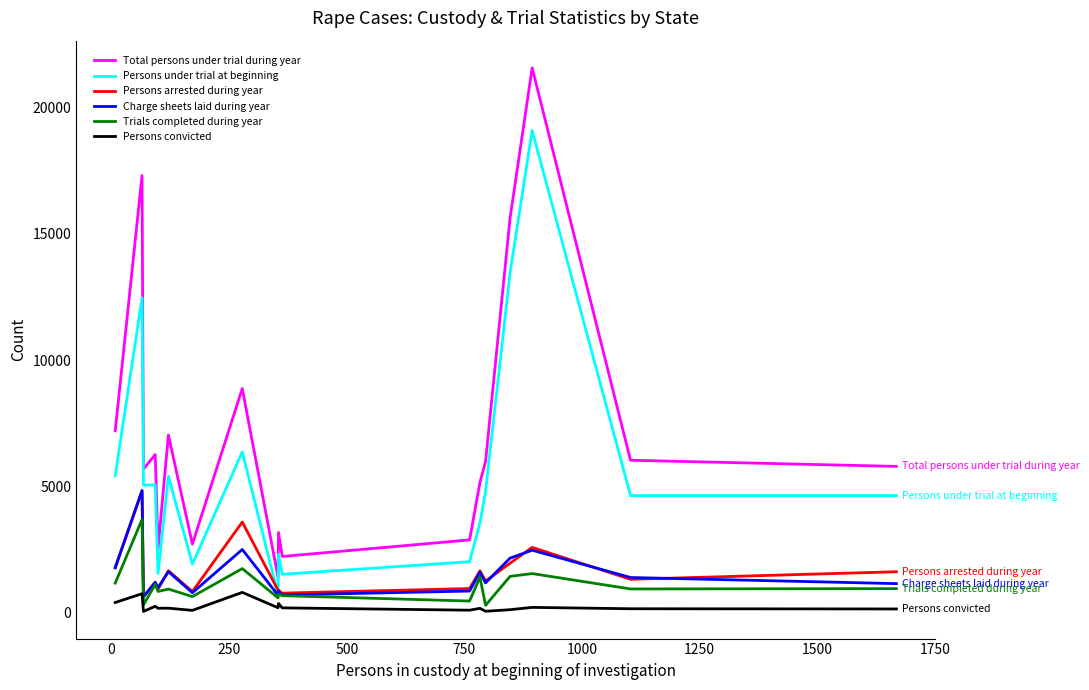

Which series has the largest total across all categories?

Total persons under trial during year